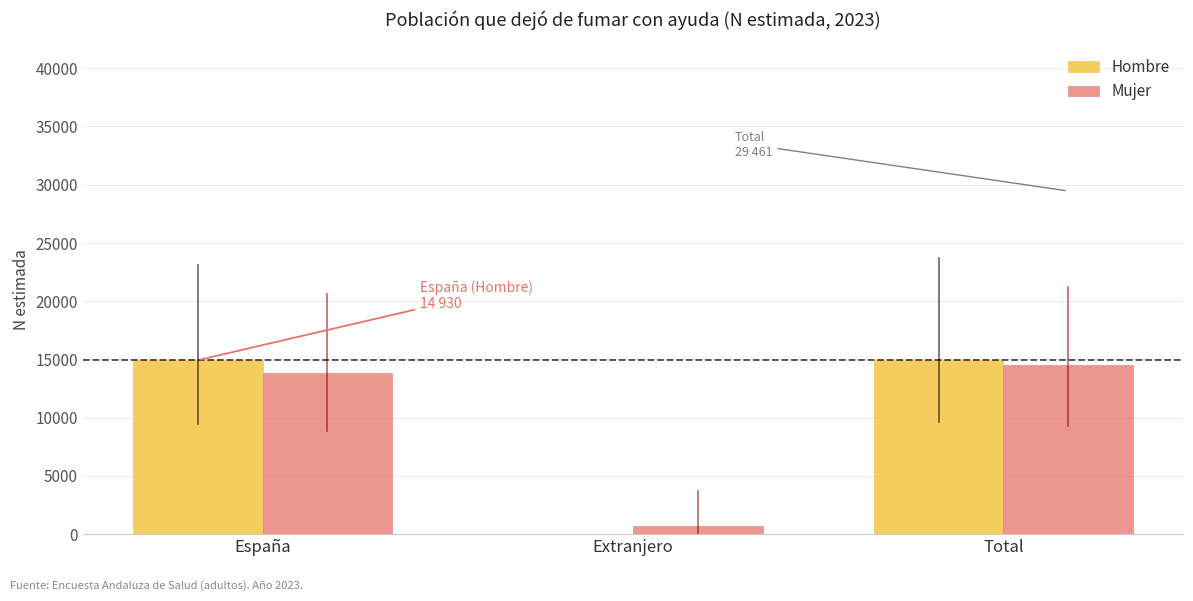

What is the total value across all series at España?

28750